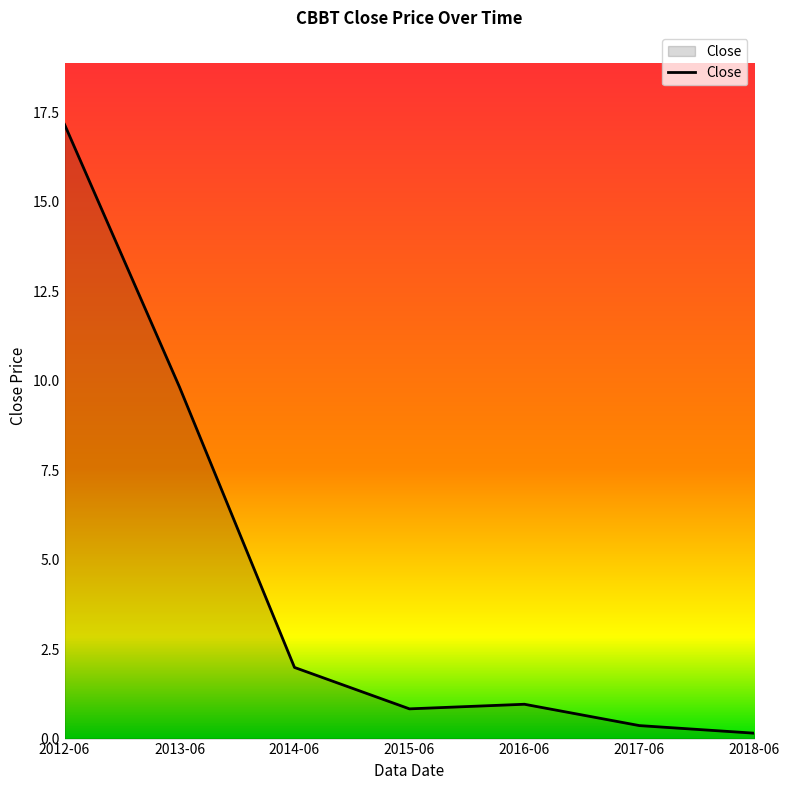

How many lines are shown in the chart?

1